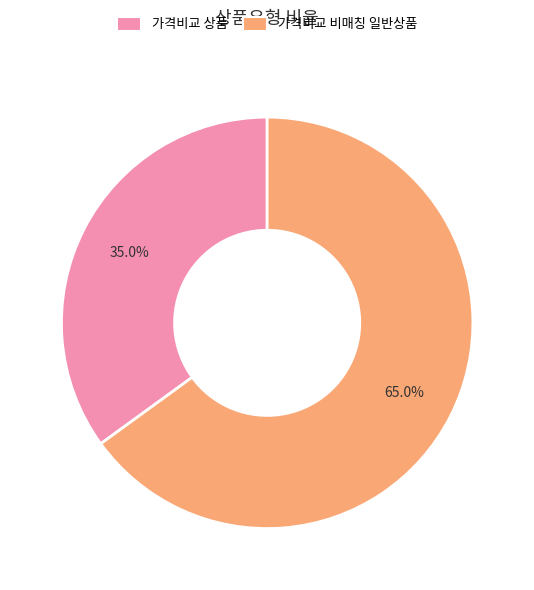

Is there a majority slice in this chart?

Yes